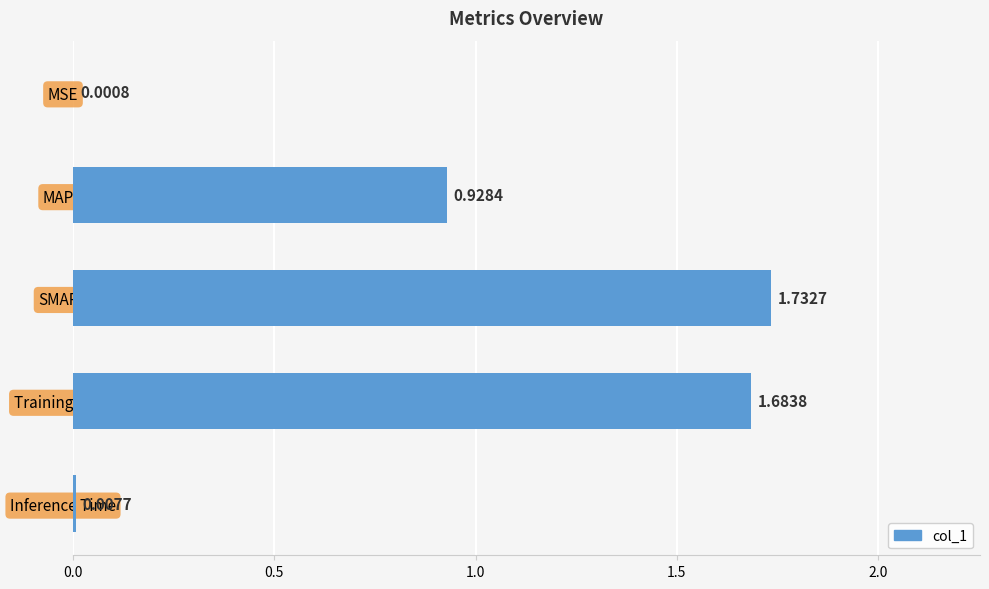

What is the ratio of the value at Training Time to the value at SMAPE?

1.0